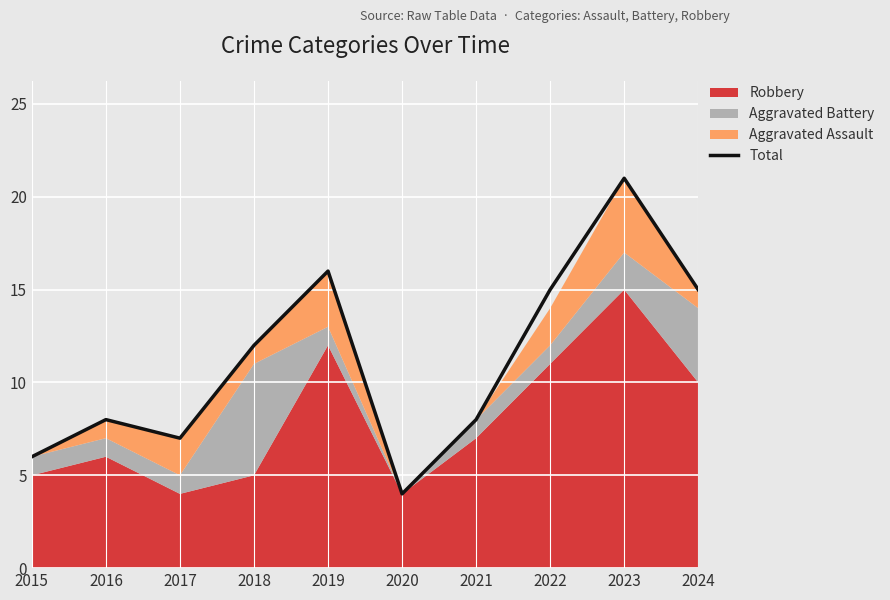

How many points are higher than both their immediate neighbors (excluding endpoints)?

3